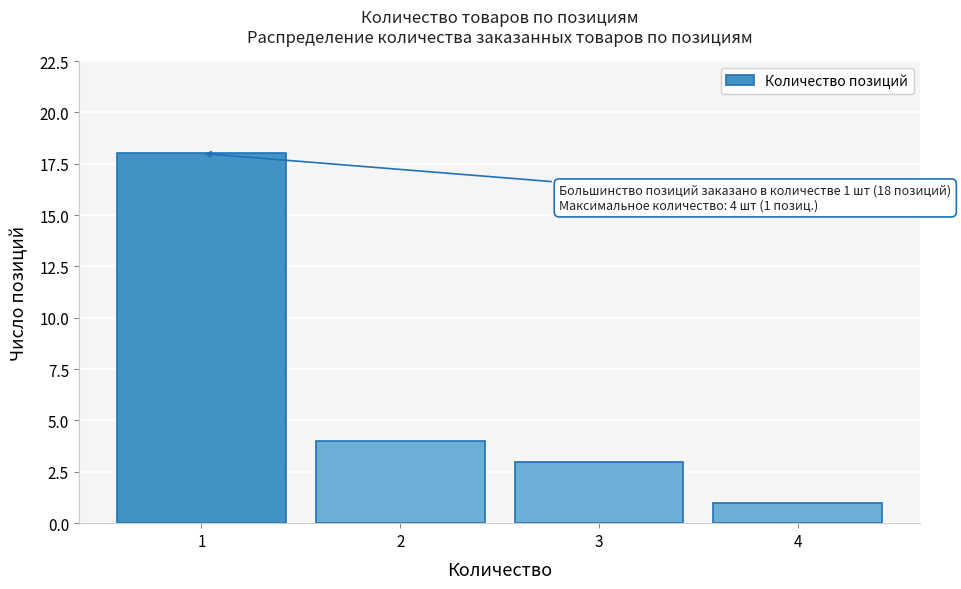

Reading right to left, transcribe all the data shown in this chart.

4=1	3=3	2=4	1=18